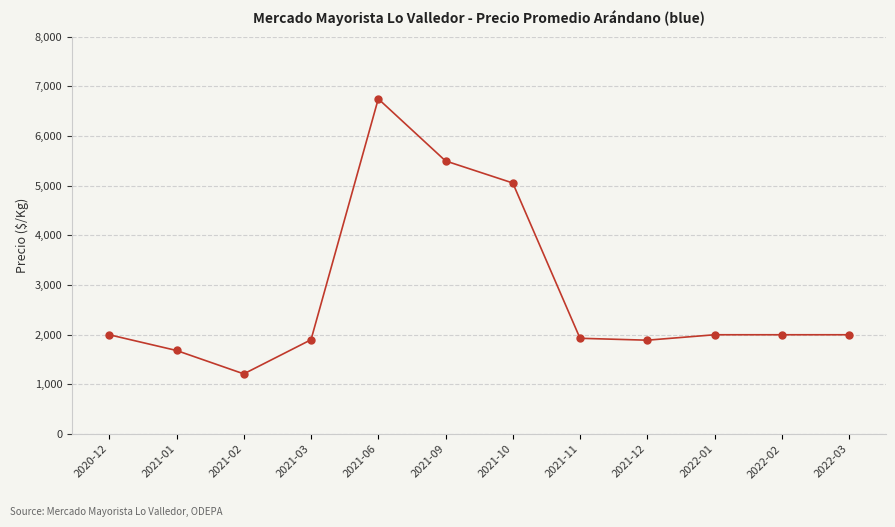

Does the chart display data point markers on the line(s)?

Yes